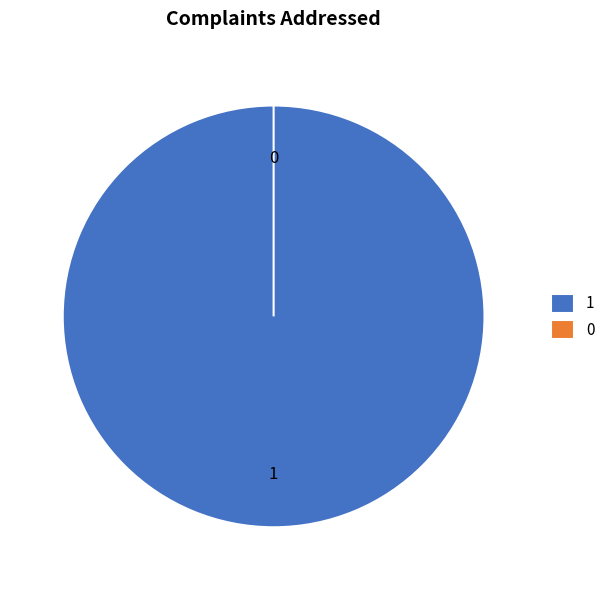

What percentage do 0 and 1 together represent?

100.0%